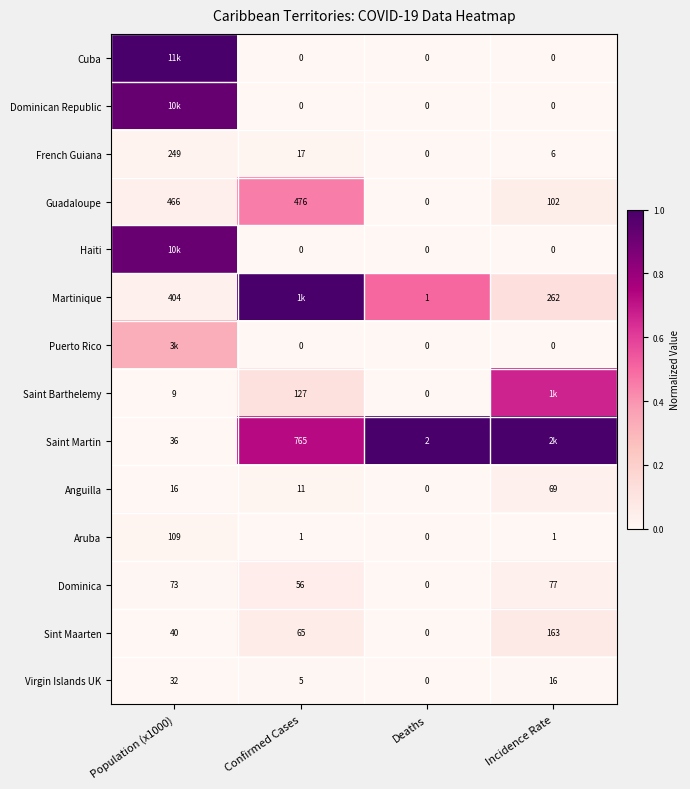

How many positive values does the Virgin Islands UK series have?

3